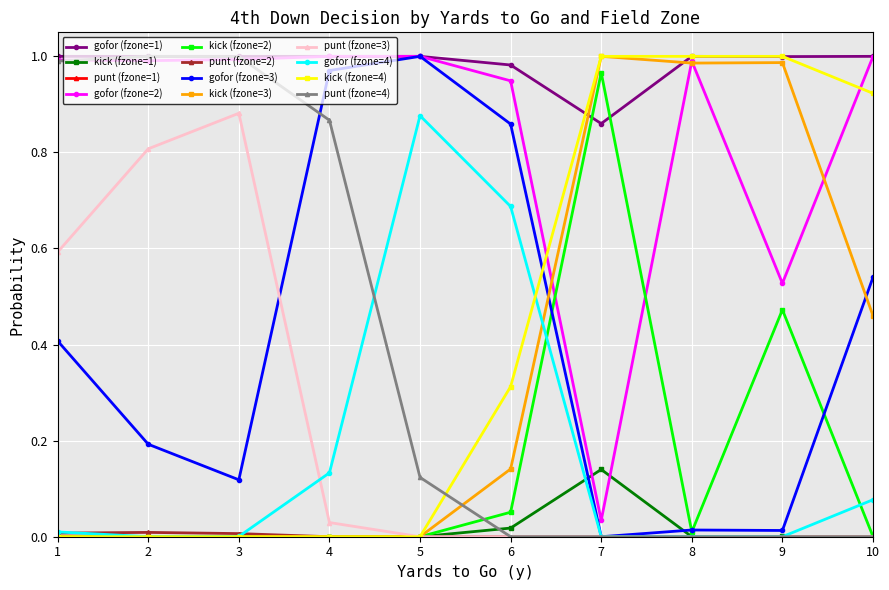

Which series has the largest total across all categories?

gofor (fzone=1)